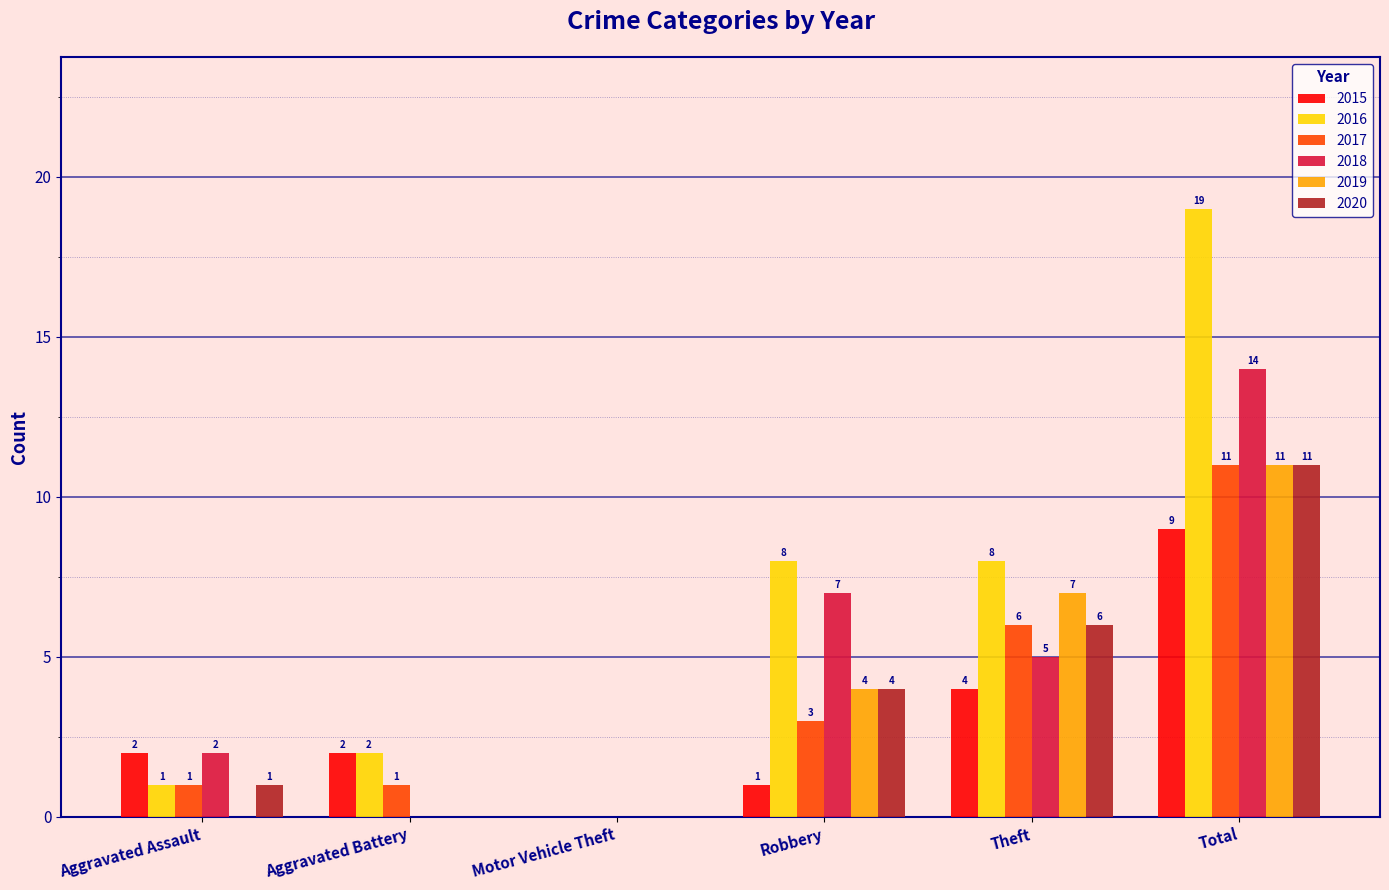

What are all the series names shown in the legend?

2015, 2016, 2017, 2018, 2019, 2020